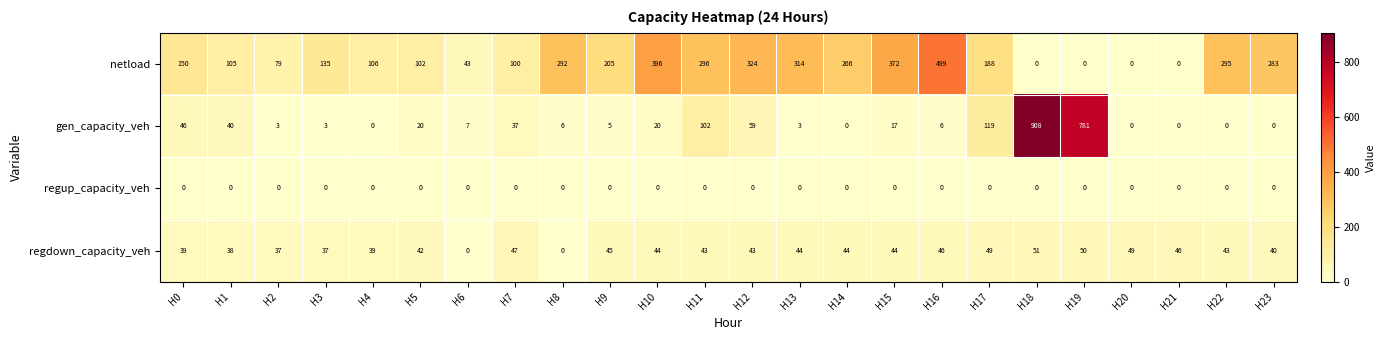

Count the number of data series in this chart.

4